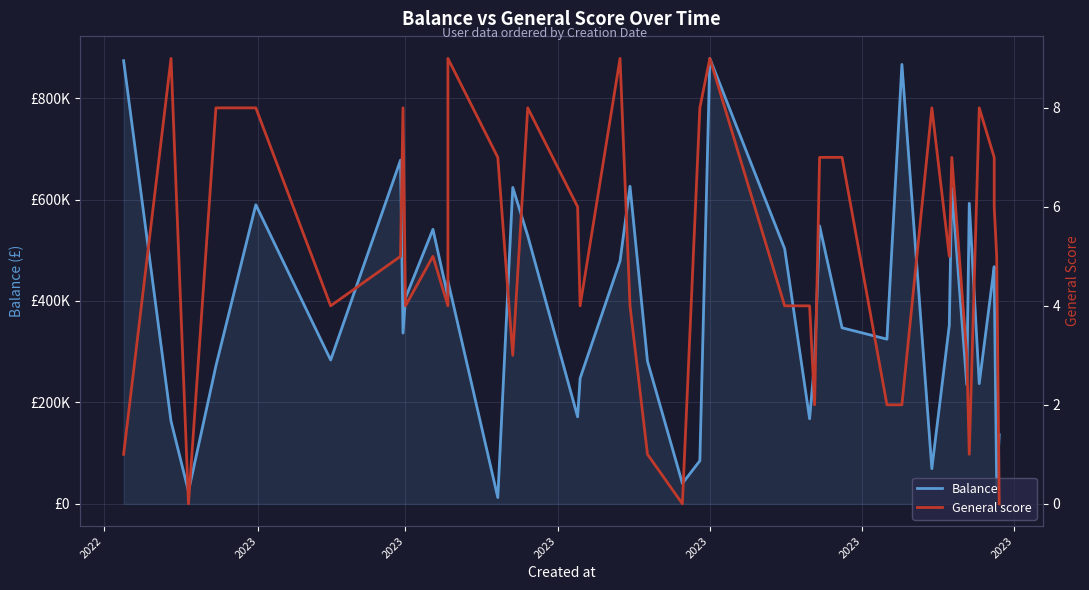

At which category does the chart reach its peak across all series?

2023